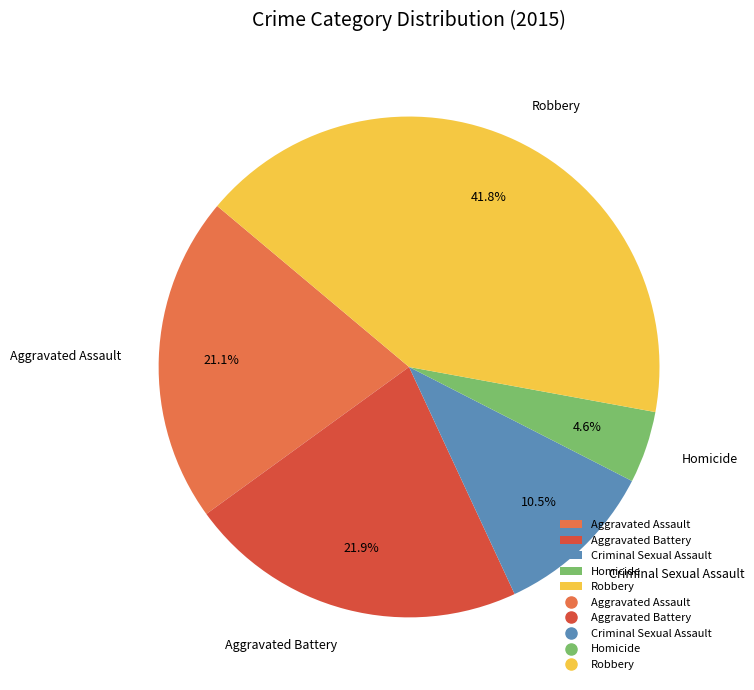

Is there a majority slice in this chart?

No